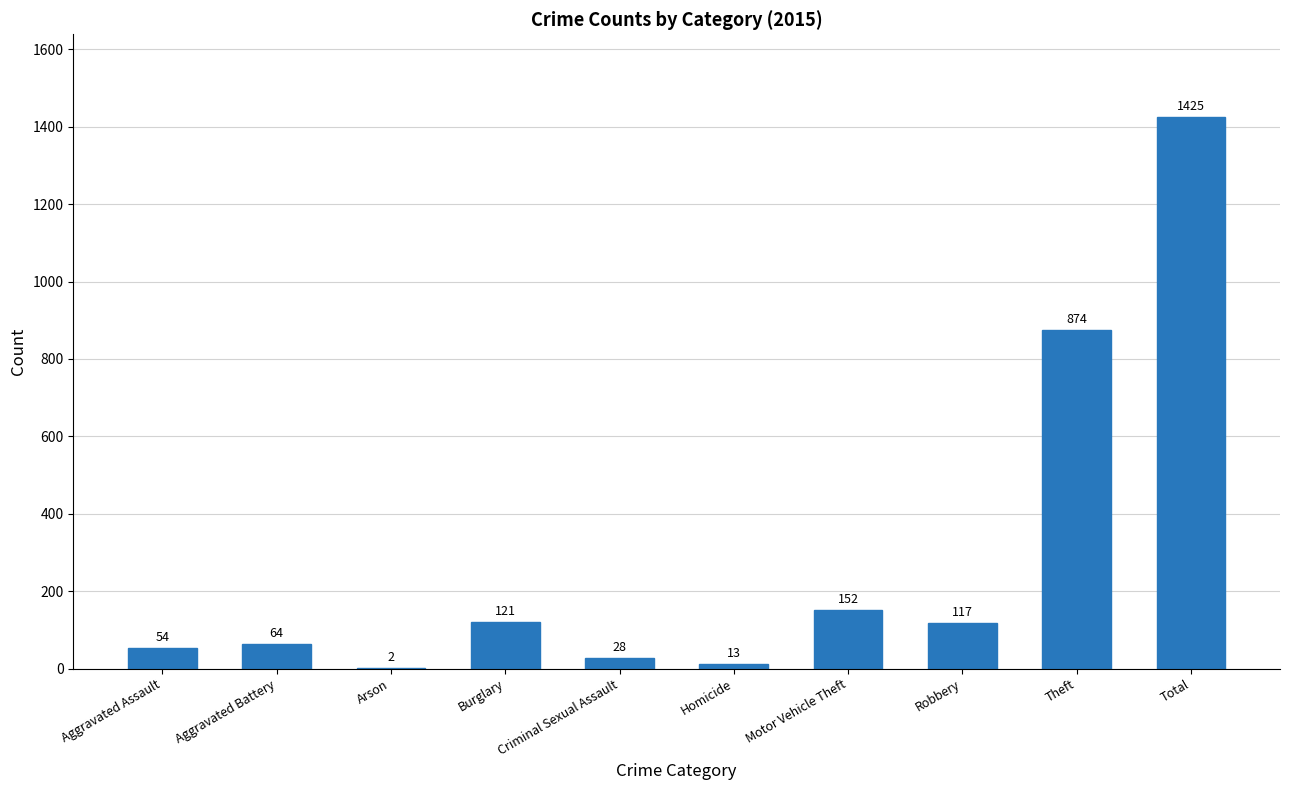

Reading right to left, transcribe all the data shown in this chart.

Total=1425	Theft=874	Robbery=117	Motor Vehicle Theft=152	Homicide=13	Criminal Sexual Assault=28	Burglary=121	Arson=2	Aggravated Battery=64	Aggravated Assault=54